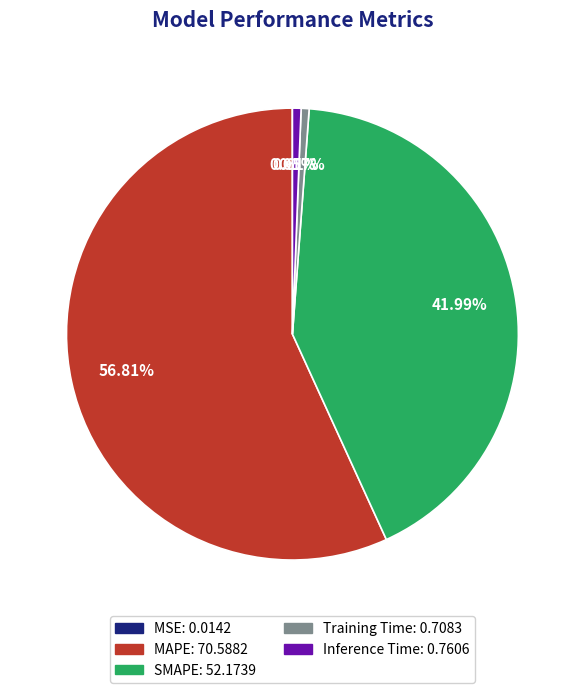

Which category has the biggest portion of the pie?

MAPE